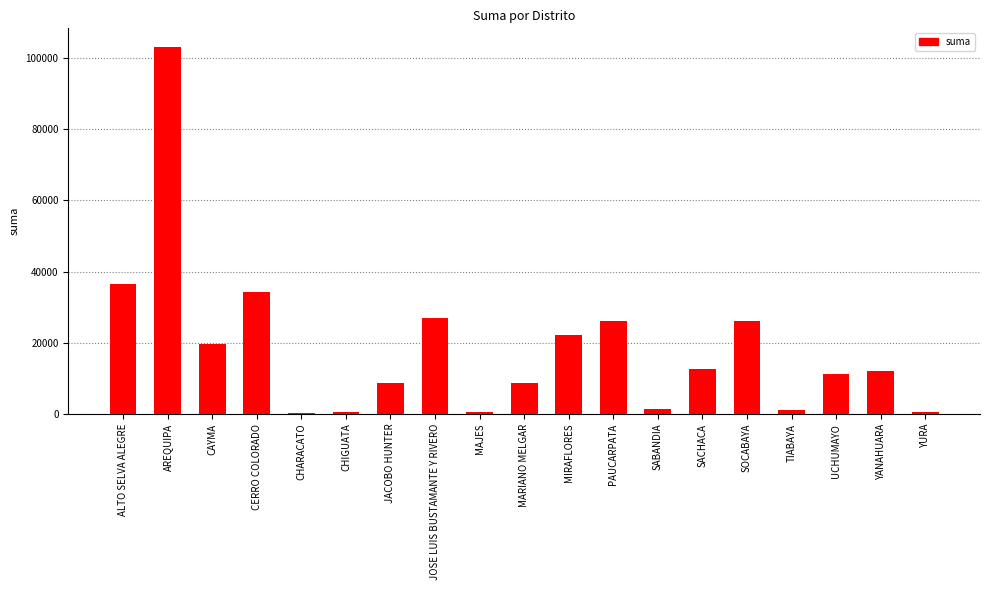

Which label corresponds to the largest value in the chart?

AREQUIPA